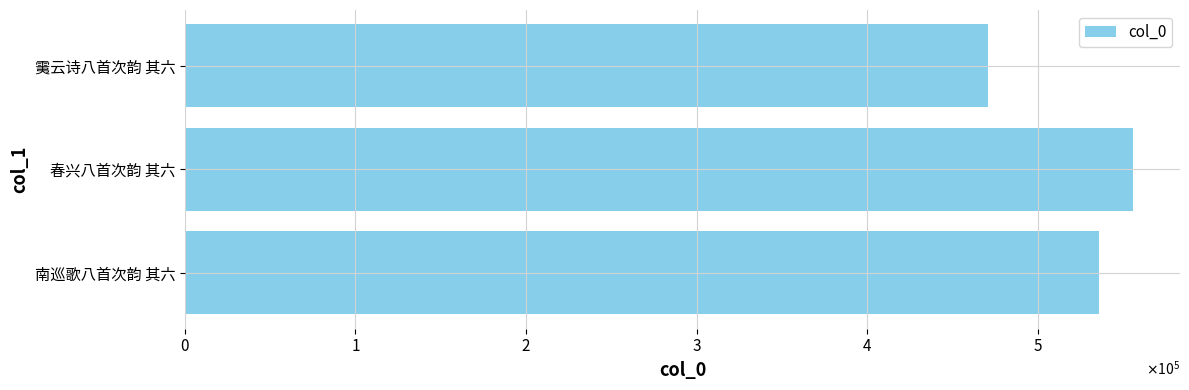

Which category has the lowest value across all series?

䨑云诗八首次韵 其六